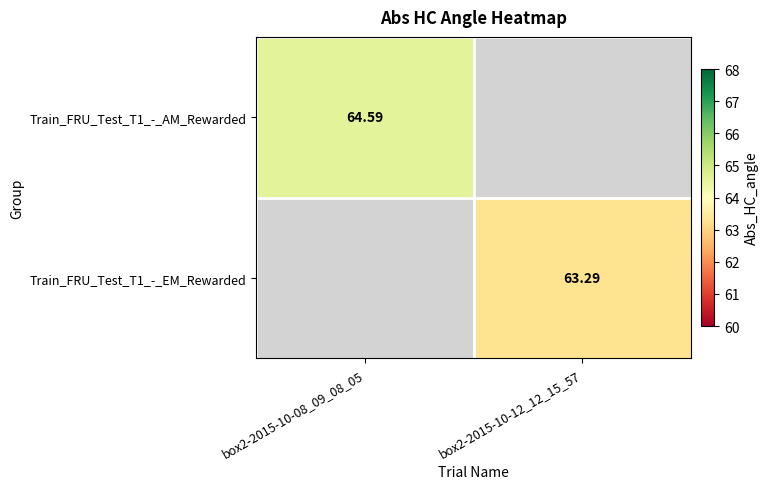

How many categories are shown in the chart?

2